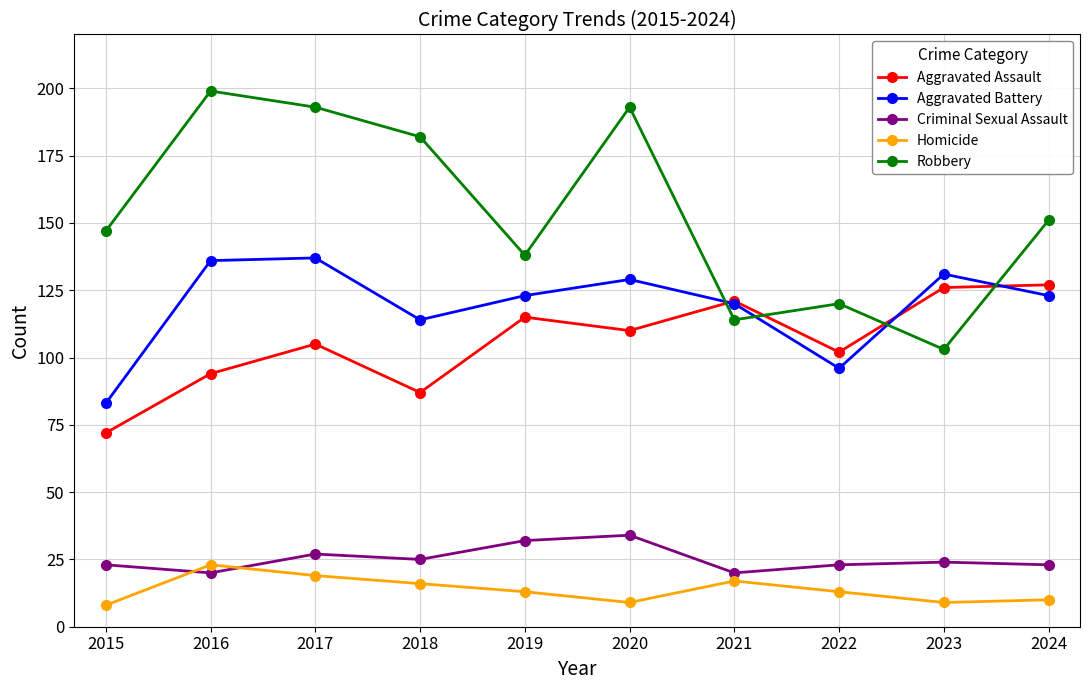

At which label does Criminal Sexual Assault first exceed 24?

2017